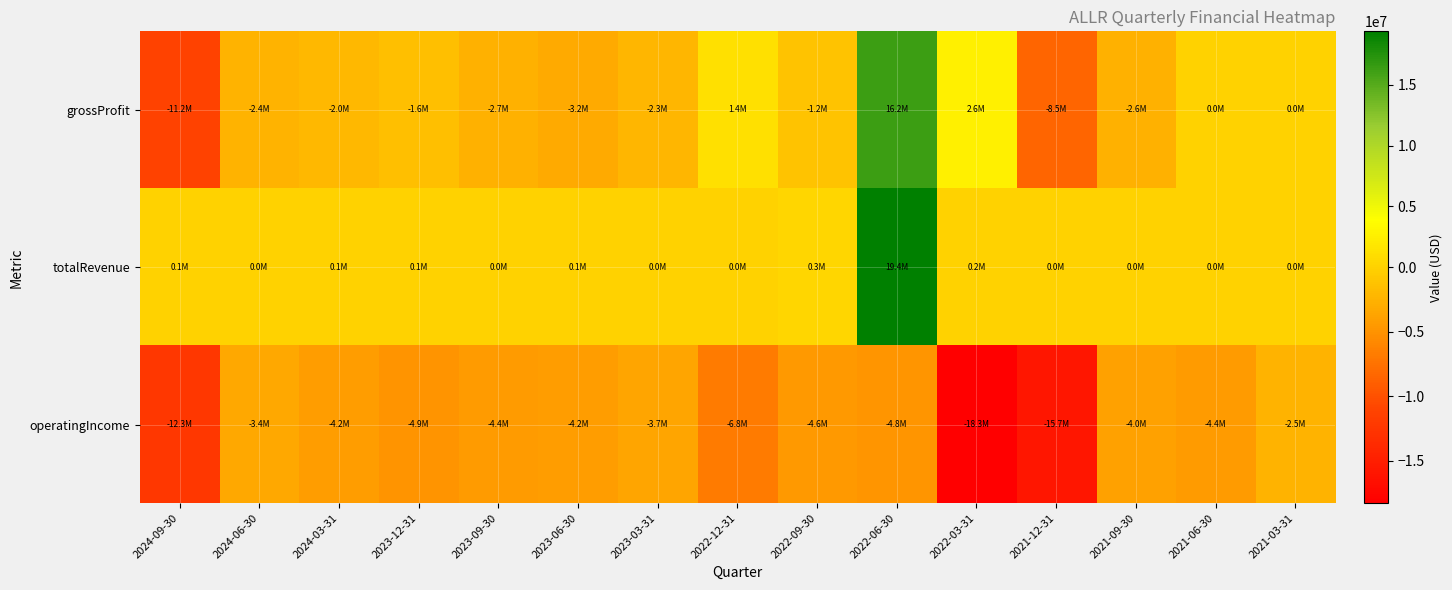

How many distinct data groups are displayed?

3